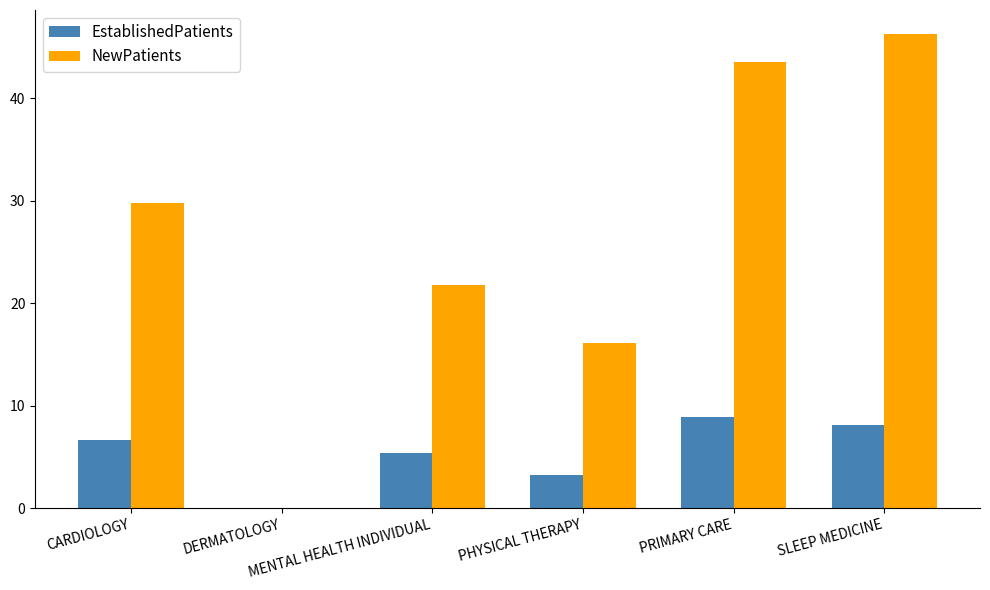

What is the total value across all series at SLEEP MEDICINE?

54.4